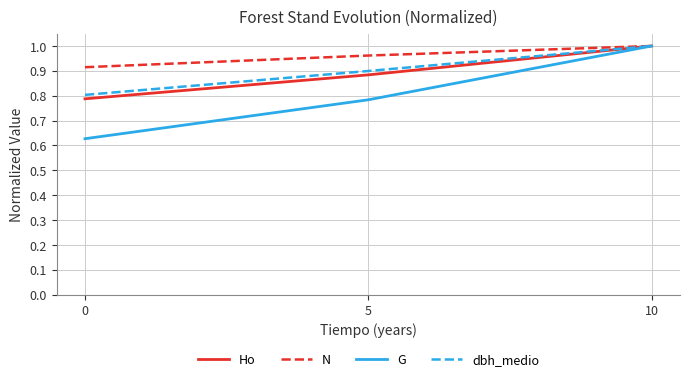

Rank the categories by G value from lowest to highest.

0, 5, 10